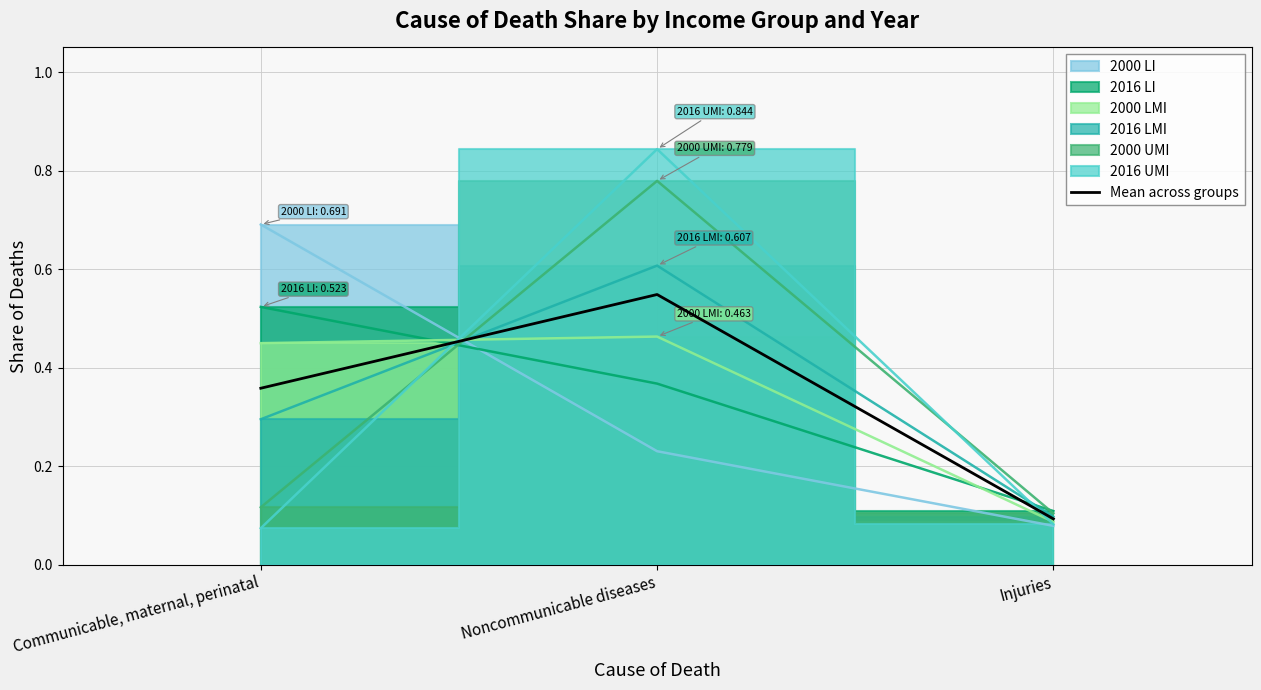

Reading right to left, transcribe all the data shown in this chart.

Injuries=0.1	Noncommunicable diseases=0.5	Communicable, maternal, perinatal=0.4